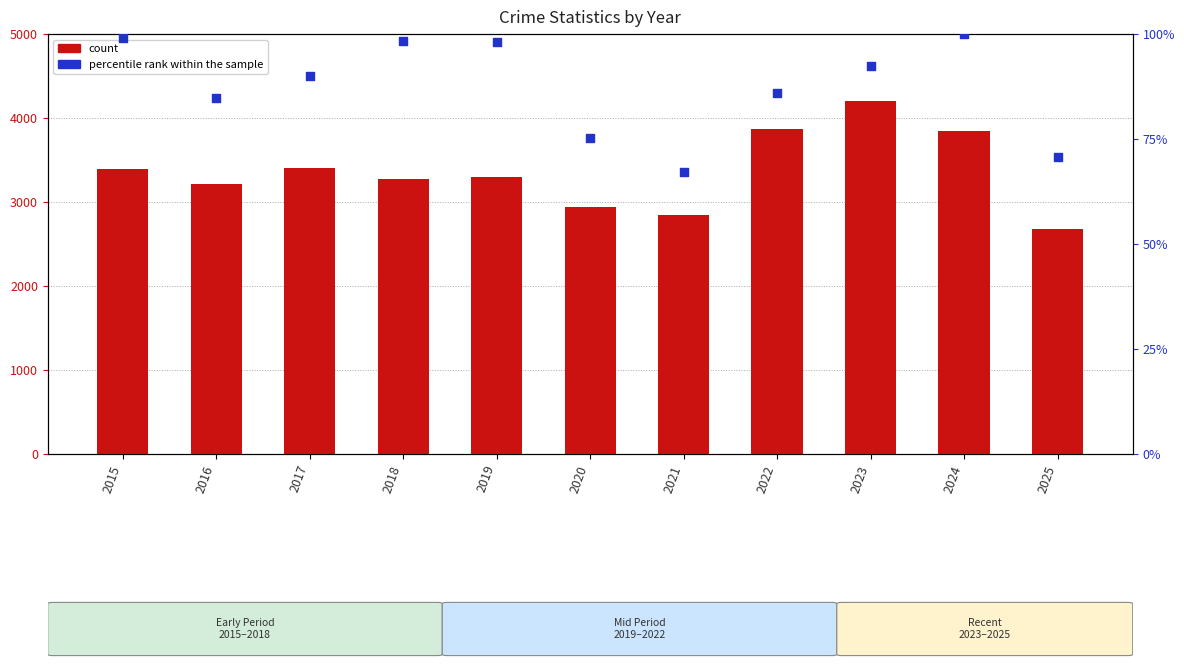

At which category is the sum across all series the highest?

2023